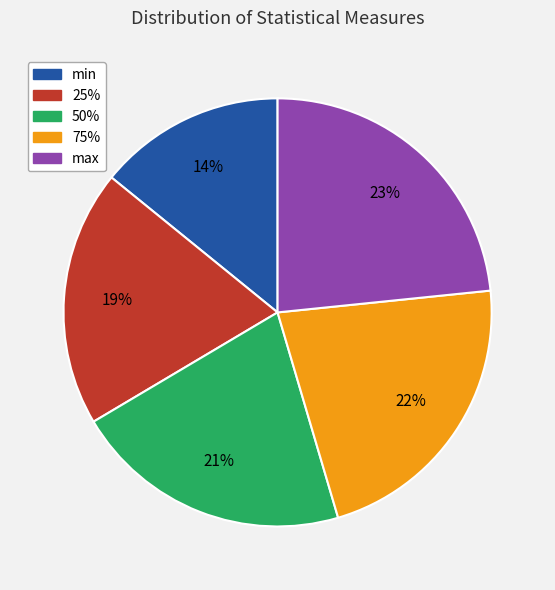

To the nearest percent, what is the difference between the largest and smallest slice percentages?

9%